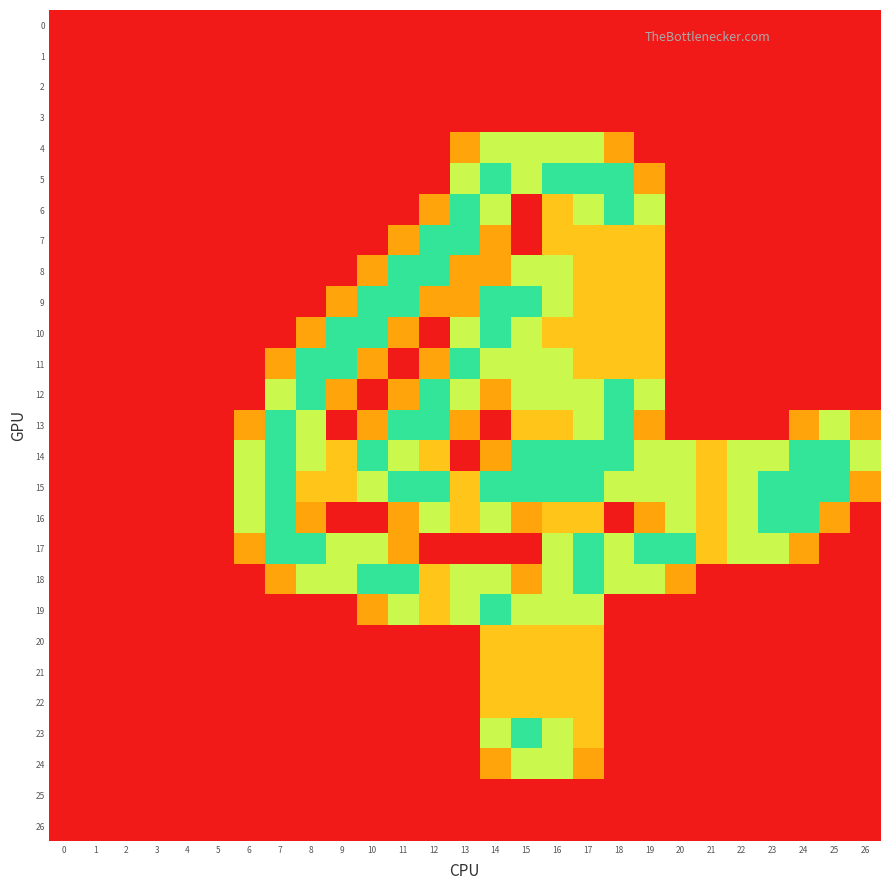

Reading left to right, extract all data points from this chart.

row_0: 0.0	0.0	0.0	0.0	0.0	0.0	0.0	0.0	0.0	0.0	0.0	0.0	0.0	0.0	0.0	0.0	0.0	0.0	0.0	0.0	0.0	0.0	0.0	0.0	0.0	0.0	0.0
row_1: 0.0	0.0	0.0	0.0	0.0	0.0	0.0	0.0	0.0	0.0	0.0	0.0	0.0	0.0	0.0	0.0	0.0	0.0	0.0	0.0	0.0	0.0	0.0	0.0	0.0	0.0	0.0
row_2: 0.0	0.0	0.0	0.0	0.0	0.0	0.0	0.0	0.0	0.0	0.0	0.0	0.0	0.0	0.0	0.0	0.0	0.0	0.0	0.0	0.0	0.0	0.0	0.0	0.0	0.0	0.0
row_3: 0.0	0.0	0.0	0.0	0.0	0.0	0.0	0.0	0.0	0.0	0.0	0.0	0.0	0.0	0.0	0.0	0.0	0.0	0.0	0.0	0.0	0.0	0.0	0.0	0.0	0.0	0.0
row_4: 0.0	0.0	0.0	0.0	0.0	0.0	0.0	0.0	0.0	0.0	0.0	0.0	0.0	0.8	1.5	1.5	1.5	1.5	0.8	0.0	0.0	0.0	0.0	0.0	0.0	0.0	0.0
row_5: 0.0	0.0	0.0	0.0	0.0	0.0	0.0	0.0	0.0	0.0	0.0	0.0	0.0	1.5	2.0	1.5	2.0	2.0	2.0	0.8	0.0	0.0	0.0	0.0	0.0	0.0	0.0
row_6: 0.0	0.0	0.0	0.0	0.0	0.0	0.0	0.0	0.0	0.0	0.0	0.0	0.8	2.0	1.5	0.0	1.0	1.5	2.0	1.5	0.0	0.0	0.0	0.0	0.0	0.0	0.0
row_7: 0.0	0.0	0.0	0.0	0.0	0.0	0.0	0.0	0.0	0.0	0.0	0.8	2.0	2.0	0.8	0.0	1.0	1.0	1.0	1.0	0.0	0.0	0.0	0.0	0.0	0.0	0.0
row_8: 0.0	0.0	0.0	0.0	0.0	0.0	0.0	0.0	0.0	0.0	0.8	2.0	2.0	0.8	0.8	1.5	1.5	1.0	1.0	1.0	0.0	0.0	0.0	0.0	0.0	0.0	0.0
row_9: 0.0	0.0	0.0	0.0	0.0	0.0	0.0	0.0	0.0	0.8	2.0	2.0	0.8	0.8	2.0	2.0	1.5	1.0	1.0	1.0	0.0	0.0	0.0	0.0	0.0	0.0	0.0
row_10: 0.0	0.0	0.0	0.0	0.0	0.0	0.0	0.0	0.8	2.0	2.0	0.8	0.0	1.5	2.0	1.5	1.0	1.0	1.0	1.0	0.0	0.0	0.0	0.0	0.0	0.0	0.0
row_11: 0.0	0.0	0.0	0.0	0.0	0.0	0.0	0.8	2.0	2.0	0.8	0.0	0.8	2.0	1.5	1.5	1.5	1.0	1.0	1.0	0.0	0.0	0.0	0.0	0.0	0.0	0.0
row_12: 0.0	0.0	0.0	0.0	0.0	0.0	0.0	1.5	2.0	0.8	0.0	0.8	2.0	1.5	0.8	1.5	1.5	1.5	2.0	1.5	0.0	0.0	0.0	0.0	0.0	0.0	0.0
row_13: 0.0	0.0	0.0	0.0	0.0	0.0	0.8	2.0	1.5	0.0	0.8	2.0	2.0	0.8	0.0	1.0	1.0	1.5	2.0	0.8	0.0	0.0	0.0	0.0	0.8	1.5	0.8
row_14: 0.0	0.0	0.0	0.0	0.0	0.0	1.5	2.0	1.5	1.0	2.0	1.5	1.0	0.0	0.8	2.0	2.0	2.0	2.0	1.5	1.5	1.0	1.5	1.5	2.0	2.0	1.5
row_15: 0.0	0.0	0.0	0.0	0.0	0.0	1.5	2.0	1.0	1.0	1.5	2.0	2.0	1.0	2.0	2.0	2.0	2.0	1.5	1.5	1.5	1.0	1.5	2.0	2.0	2.0	0.8
row_16: 0.0	0.0	0.0	0.0	0.0	0.0	1.5	2.0	0.8	0.0	0.0	0.8	1.5	1.0	1.5	0.8	1.0	1.0	0.0	0.8	1.5	1.0	1.5	2.0	2.0	0.8	0.0
row_17: 0.0	0.0	0.0	0.0	0.0	0.0	0.8	2.0	2.0	1.5	1.5	0.8	0.0	0.0	0.0	0.0	1.5	2.0	1.5	2.0	2.0	1.0	1.5	1.5	0.8	0.0	0.0
row_18: 0.0	0.0	0.0	0.0	0.0	0.0	0.0	0.8	1.5	1.5	2.0	2.0	1.0	1.5	1.5	0.8	1.5	2.0	1.5	1.5	0.8	0.0	0.0	0.0	0.0	0.0	0.0
row_19: 0.0	0.0	0.0	0.0	0.0	0.0	0.0	0.0	0.0	0.0	0.8	1.5	1.0	1.5	2.0	1.5	1.5	1.5	0.0	0.0	0.0	0.0	0.0	0.0	0.0	0.0	0.0
row_20: 0.0	0.0	0.0	0.0	0.0	0.0	0.0	0.0	0.0	0.0	0.0	0.0	0.0	0.0	1.0	1.0	1.0	1.0	0.0	0.0	0.0	0.0	0.0	0.0	0.0	0.0	0.0
row_21: 0.0	0.0	0.0	0.0	0.0	0.0	0.0	0.0	0.0	0.0	0.0	0.0	0.0	0.0	1.0	1.0	1.0	1.0	0.0	0.0	0.0	0.0	0.0	0.0	0.0	0.0	0.0
row_22: 0.0	0.0	0.0	0.0	0.0	0.0	0.0	0.0	0.0	0.0	0.0	0.0	0.0	0.0	1.0	1.0	1.0	1.0	0.0	0.0	0.0	0.0	0.0	0.0	0.0	0.0	0.0
row_23: 0.0	0.0	0.0	0.0	0.0	0.0	0.0	0.0	0.0	0.0	0.0	0.0	0.0	0.0	1.5	2.0	1.5	1.0	0.0	0.0	0.0	0.0	0.0	0.0	0.0	0.0	0.0
row_24: 0.0	0.0	0.0	0.0	0.0	0.0	0.0	0.0	0.0	0.0	0.0	0.0	0.0	0.0	0.8	1.5	1.5	0.8	0.0	0.0	0.0	0.0	0.0	0.0	0.0	0.0	0.0
row_25: 0.0	0.0	0.0	0.0	0.0	0.0	0.0	0.0	0.0	0.0	0.0	0.0	0.0	0.0	0.0	0.0	0.0	0.0	0.0	0.0	0.0	0.0	0.0	0.0	0.0	0.0	0.0
row_26: 0.0	0.0	0.0	0.0	0.0	0.0	0.0	0.0	0.0	0.0	0.0	0.0	0.0	0.0	0.0	0.0	0.0	0.0	0.0	0.0	0.0	0.0	0.0	0.0	0.0	0.0	0.0